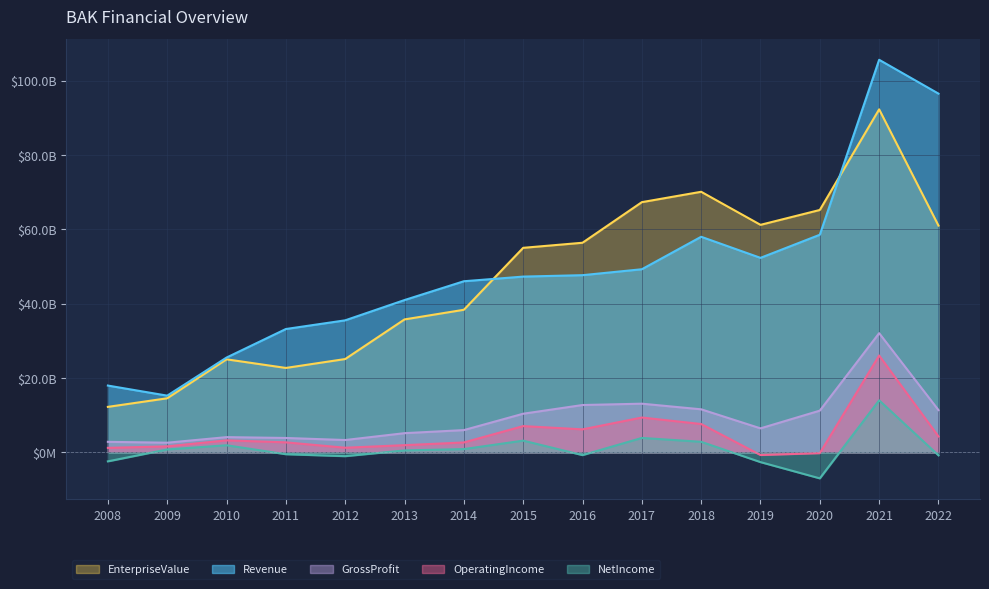

At which category is the sum across all series the highest?

2021